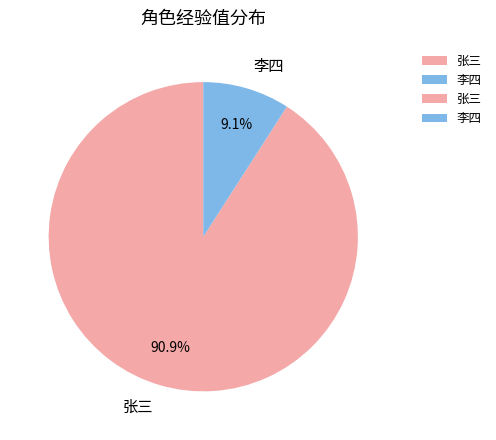

To the nearest percent, what percentage of the pie is 李四?

9%